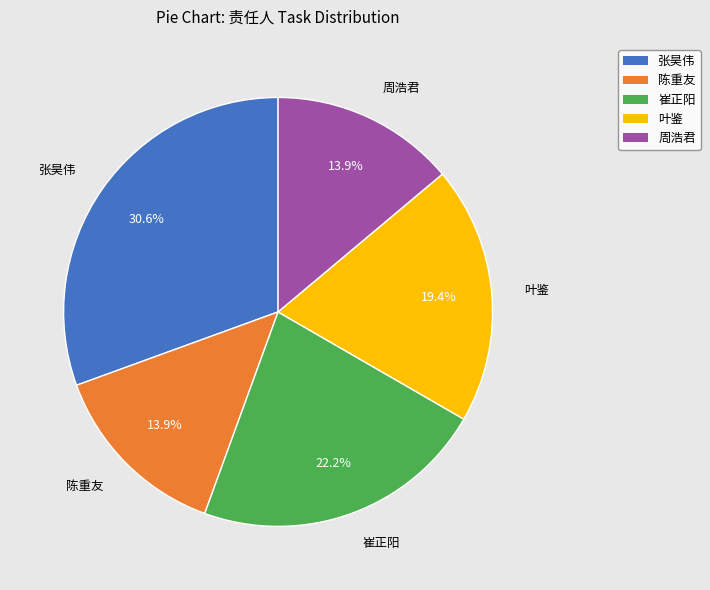

To the nearest percent, what is the average slice percentage?

20%